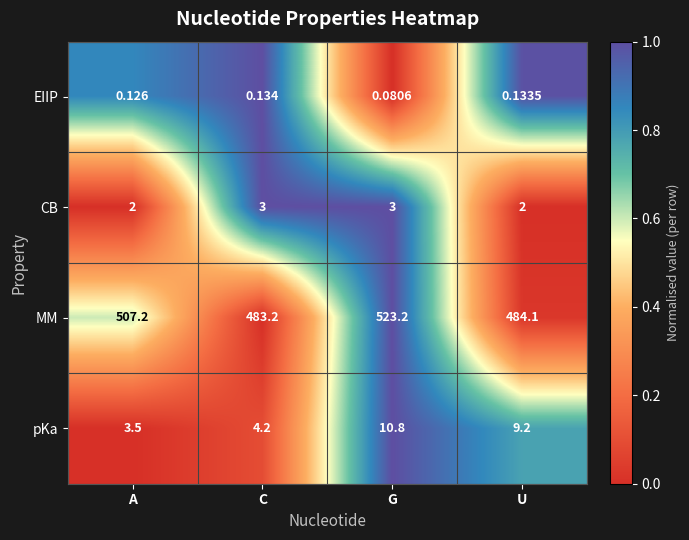

Which series changed the most between A and G?

MM